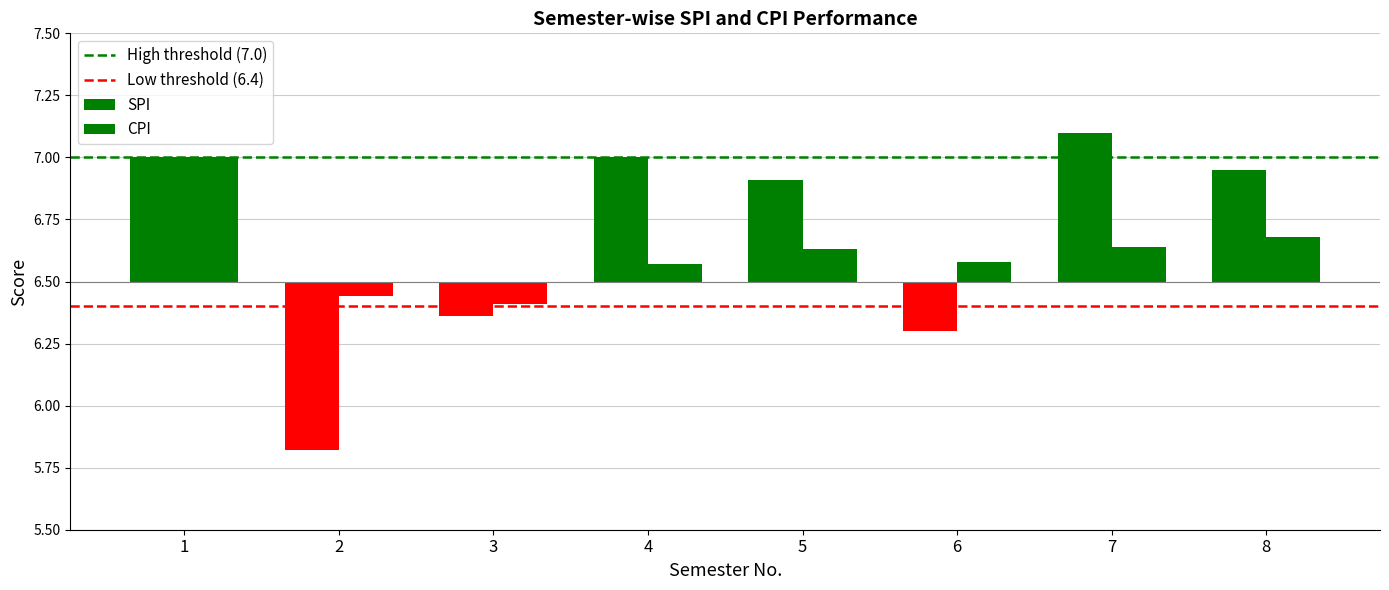

What is the value of the Low threshold (6.4) bar at the 1st from the left?

6.4